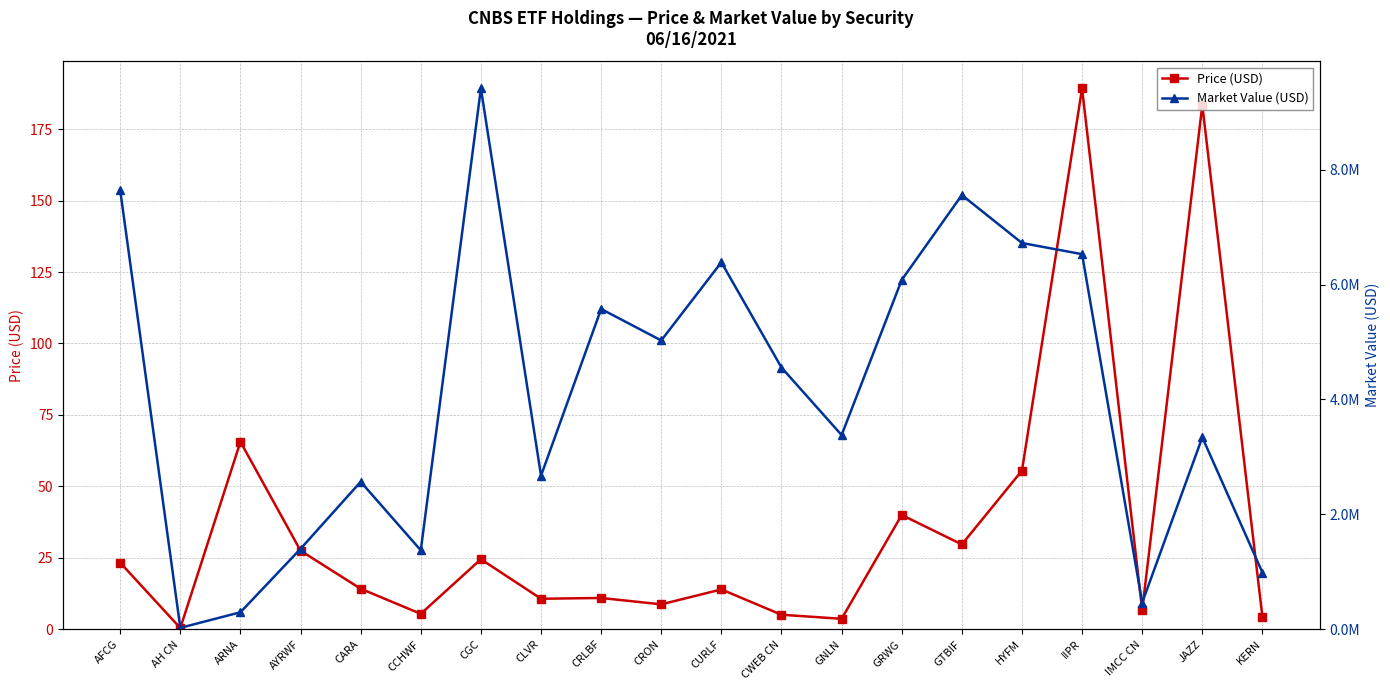

True or false: Market Value (USD) and Price (USD) intersect in this chart.

False